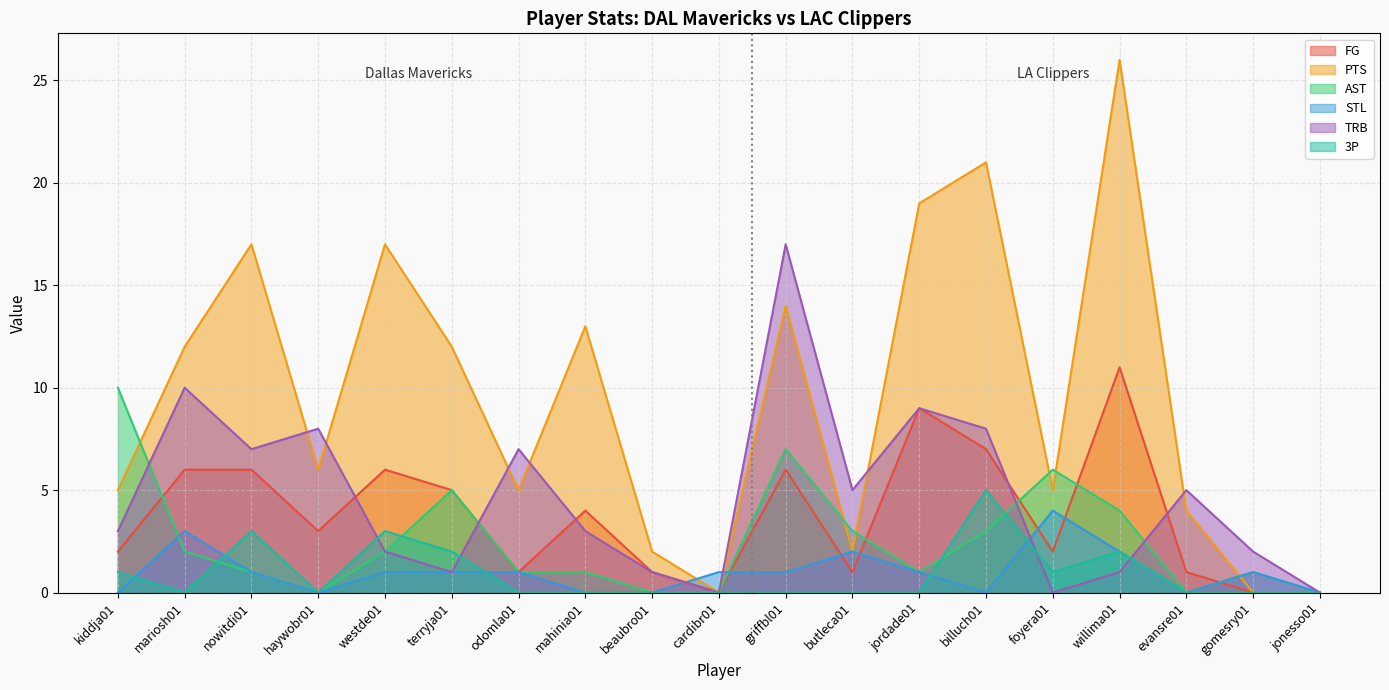

In TRB, how many points are higher than both neighbors (excluding endpoints)?

6